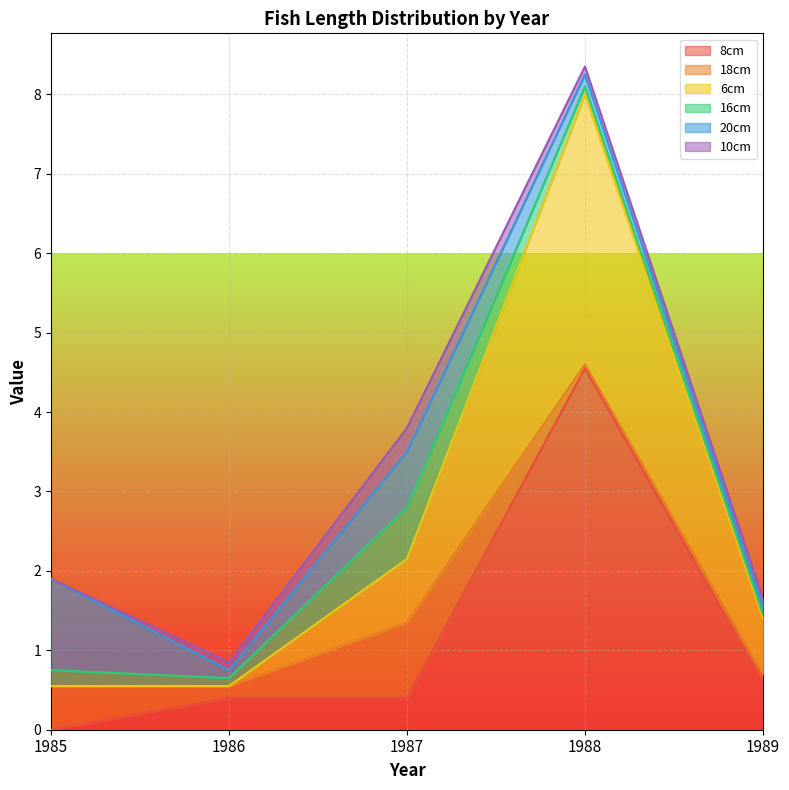

Where is the first local minimum for 16cm?

1986